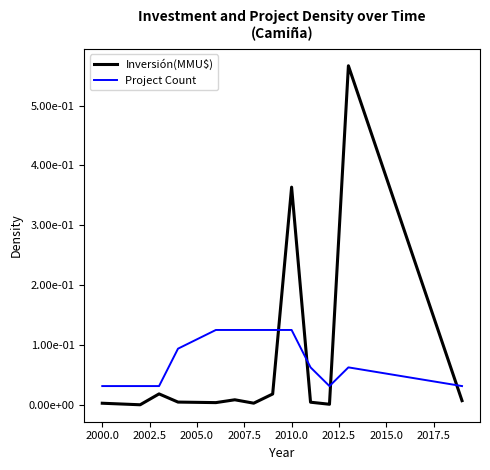

What are all the series names shown in the legend?

Inversión(MMU$), Project Count